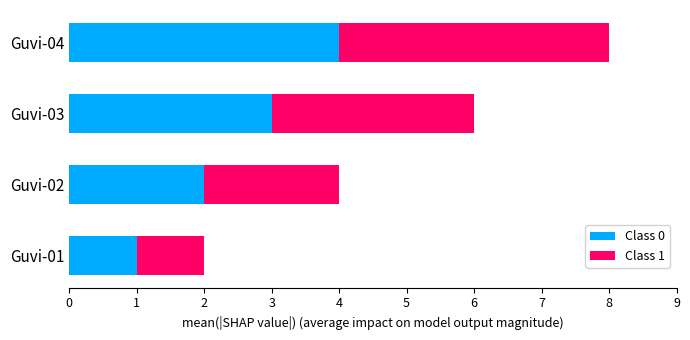

What is the total value across all series at Guvi-03?

6